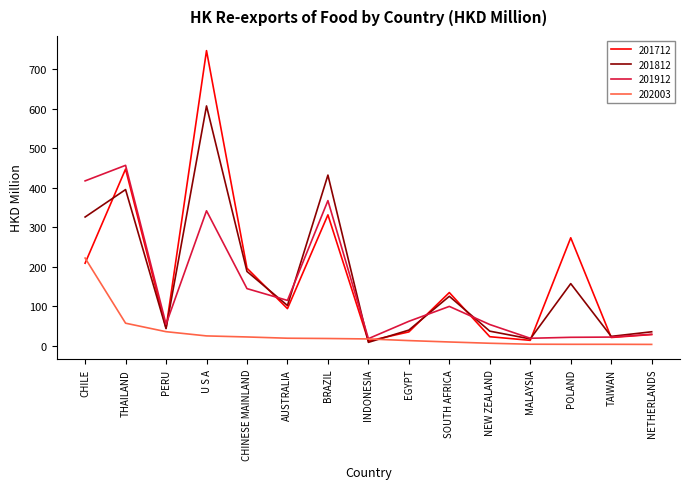

Which category has the highest value in the 201912 series?

THAILAND